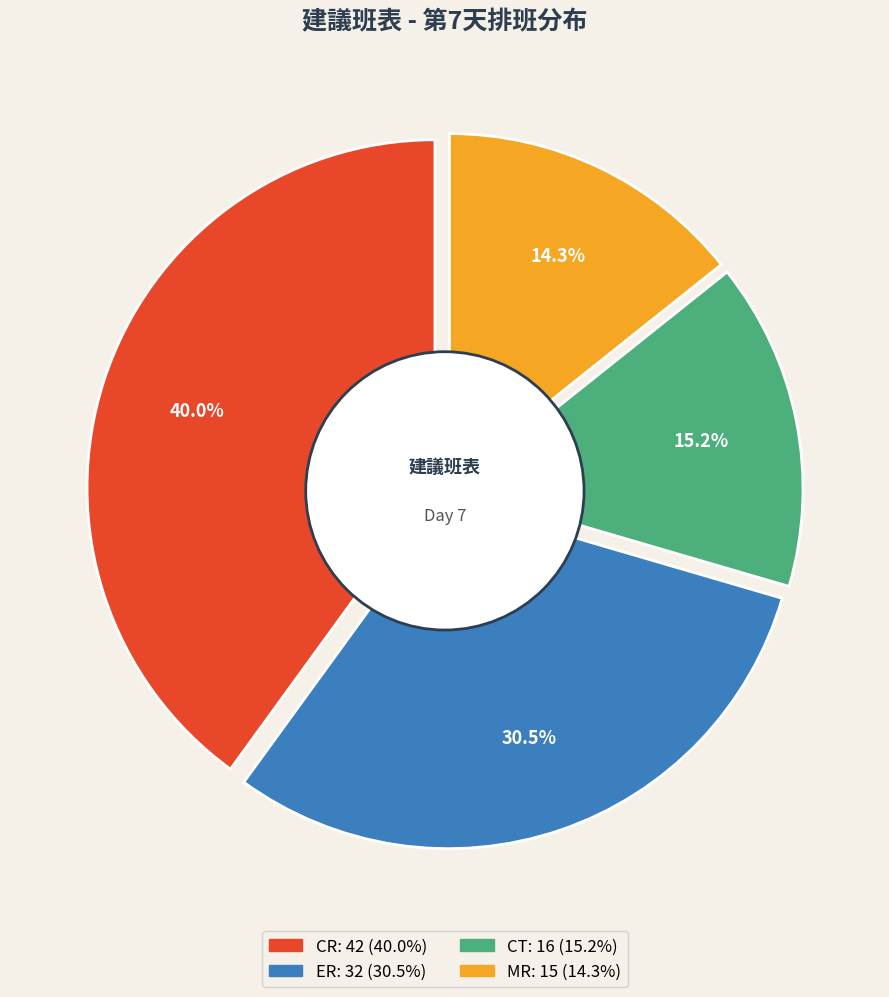

The CT slice represents 15% of the pie. True or false?

True